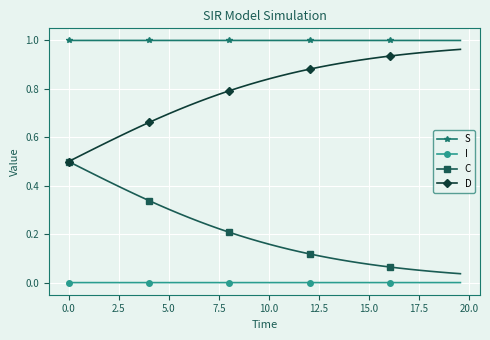

True or false: D and I intersect in this chart.

False